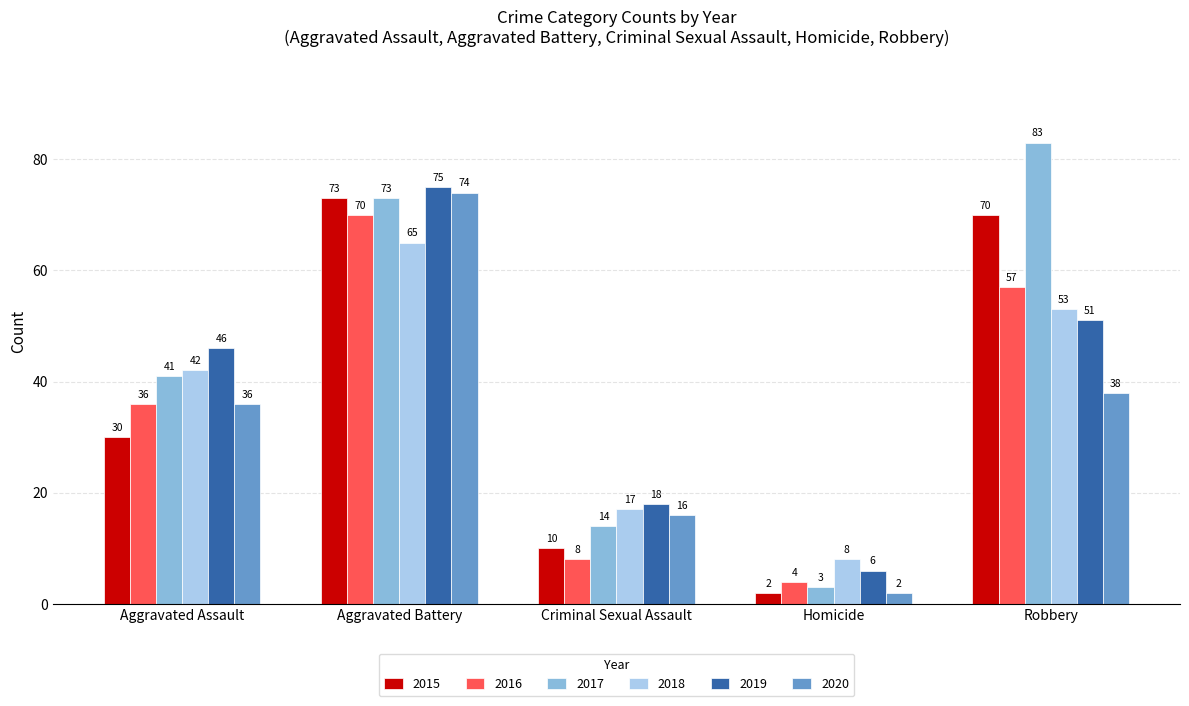

Which category has the highest value in the 2020 series?

Aggravated Battery